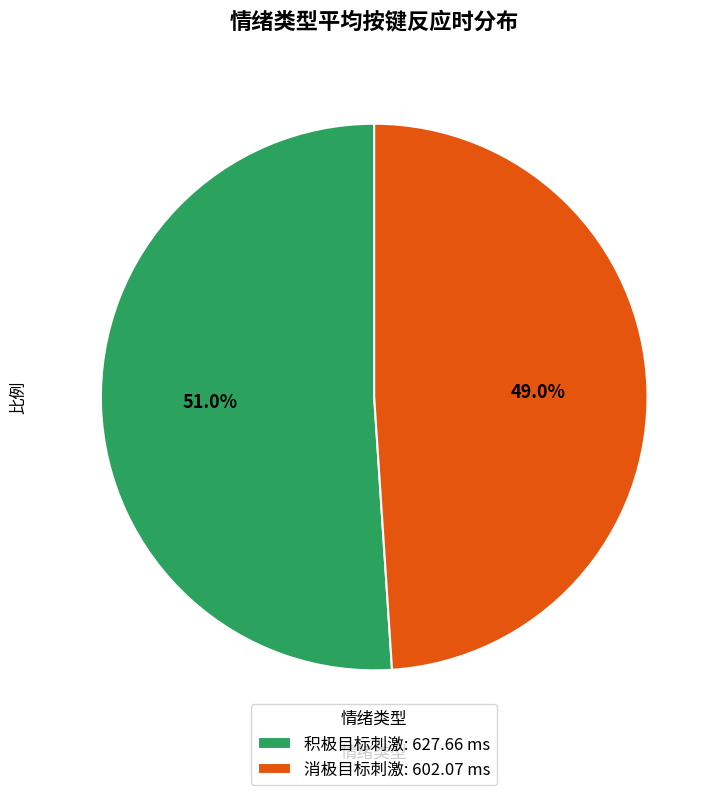

What percentage is NOT represented by 积极目标刺激?

49.0%